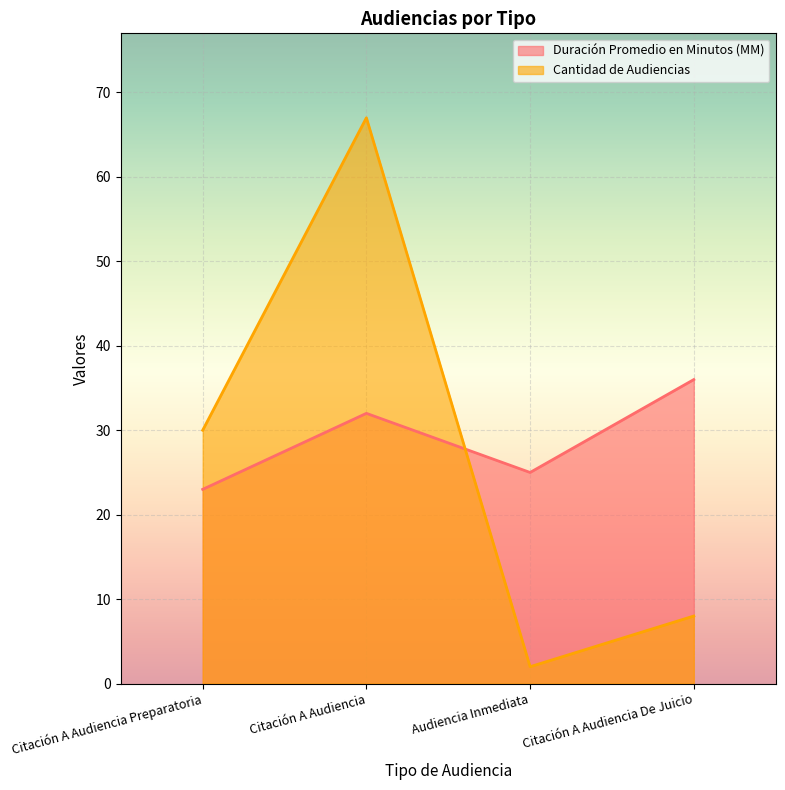

Rank the categories by Duración Promedio en Minutos (MM) value from highest to lowest.

Citación A Audiencia De Juicio, Citación A Audiencia, Audiencia Inmediata, Citación A Audiencia Preparatoria